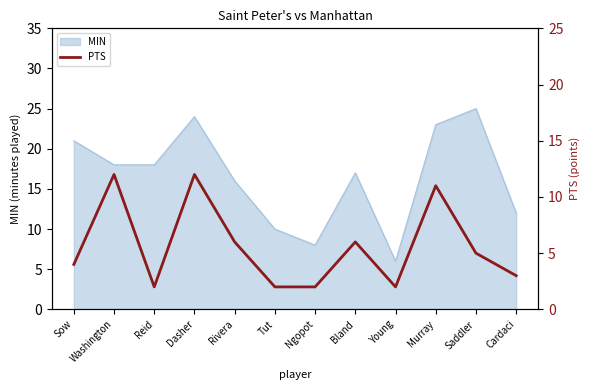

What is the label of the 5th point from the right?

Bland